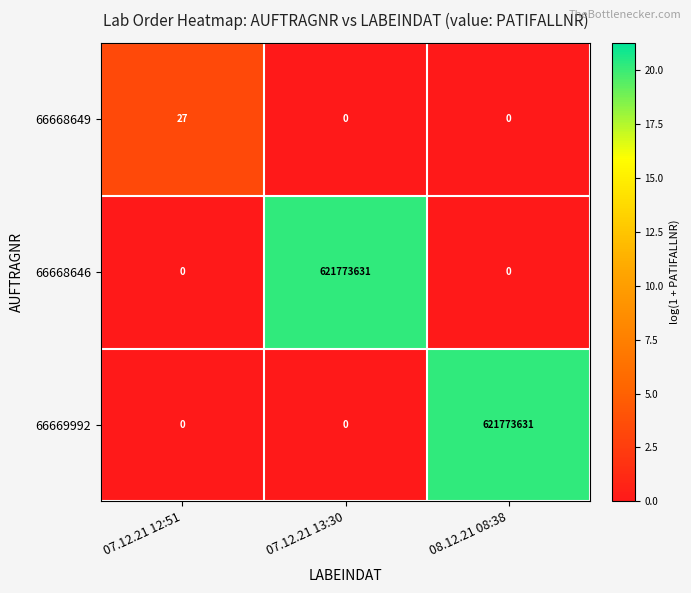

What is the total value across all series at 08.12.21 08:38?

621773631